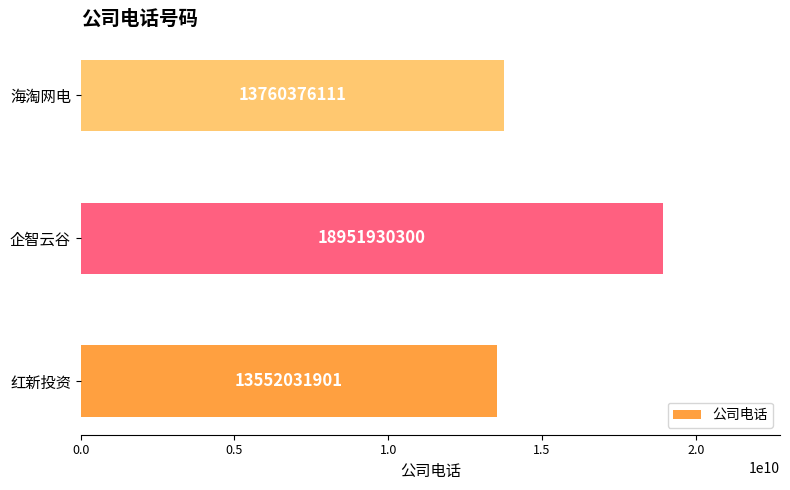

Which category has the highest value across all series?

企智云谷